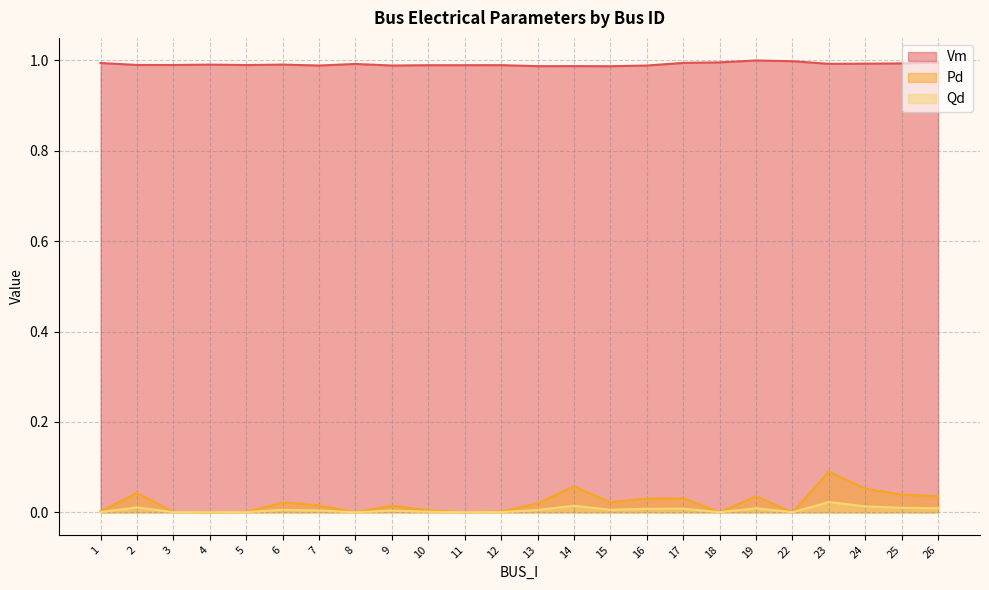

True or false: Pd and Qd intersect in this chart.

False